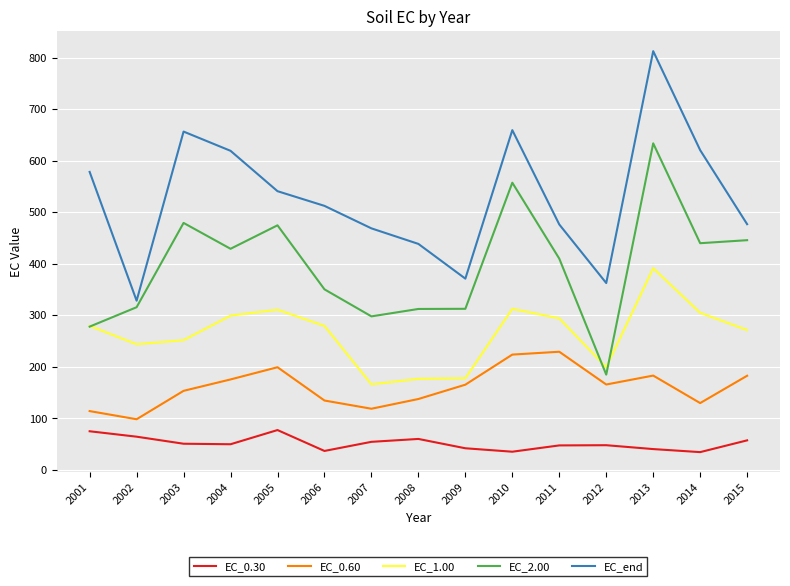

Rank the series by their maximum value, from lowest to highest.

EC_0.30, EC_0.60, EC_1.00, EC_2.00, EC_end